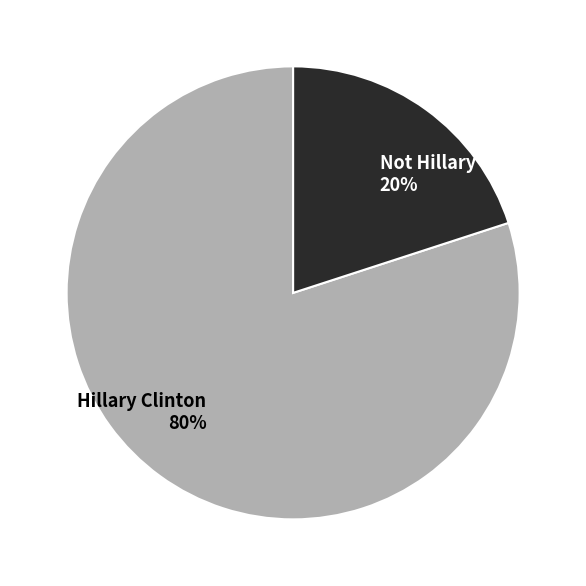

How many slices are in this pie chart?

2